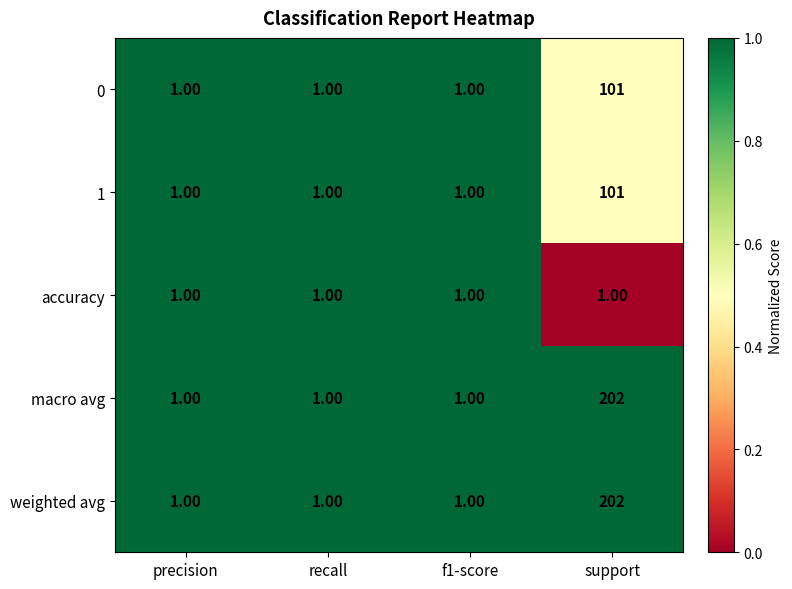

What is the total value across all series at recall?

5